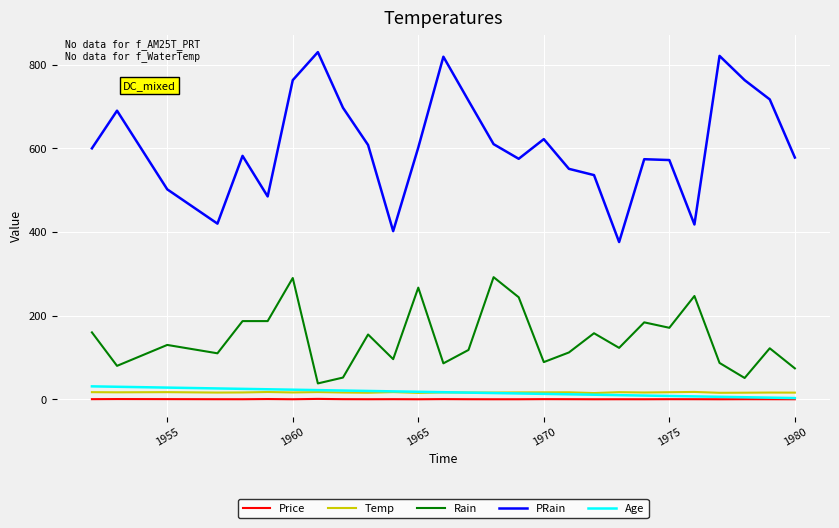

Which series has the largest total across all categories?

PRain